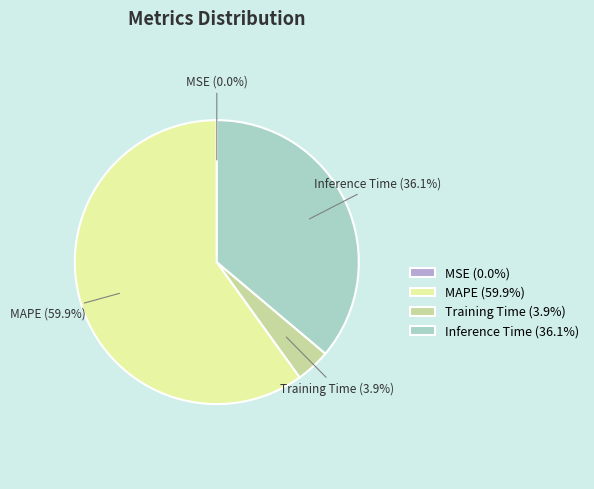

Is there any slice that represents more than half of the pie?

Yes